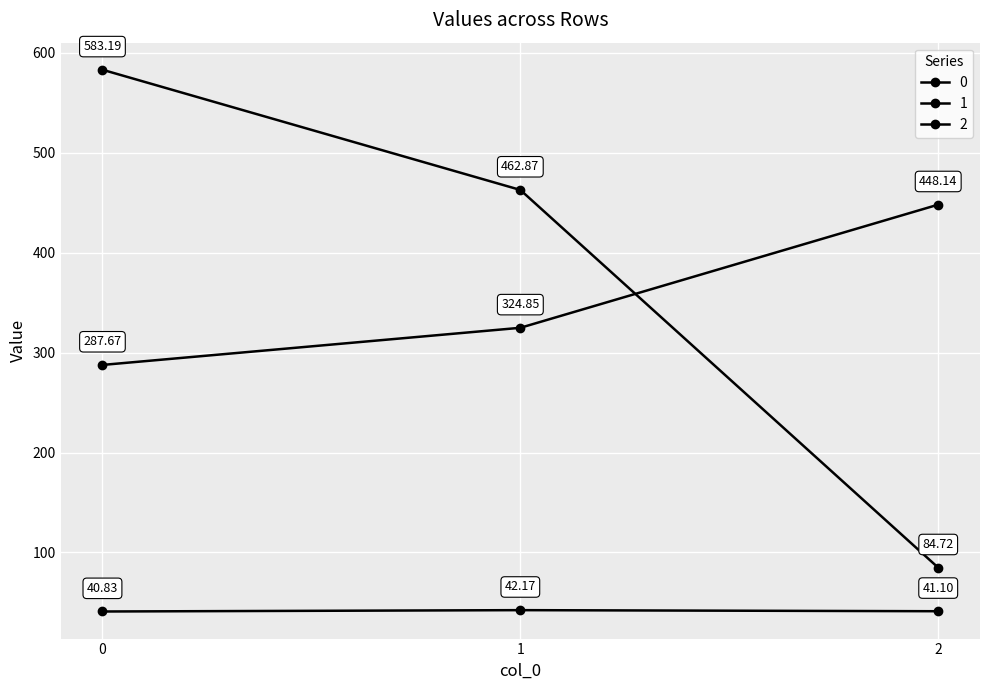

How many data points in 2 are less than 462?

1